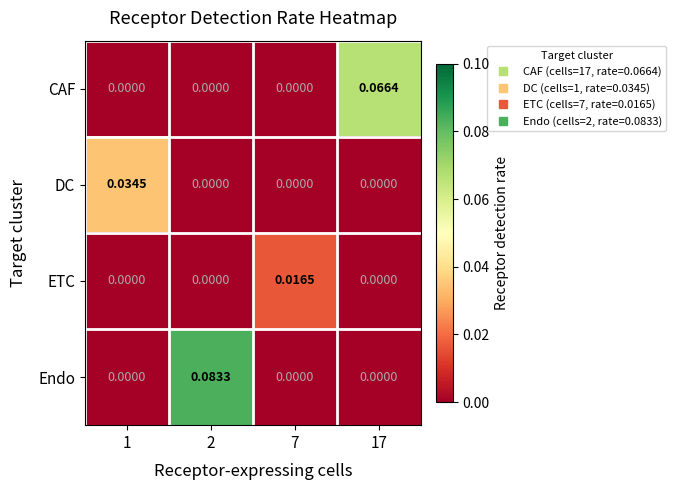

Which series has the widest spread of values?

Endo